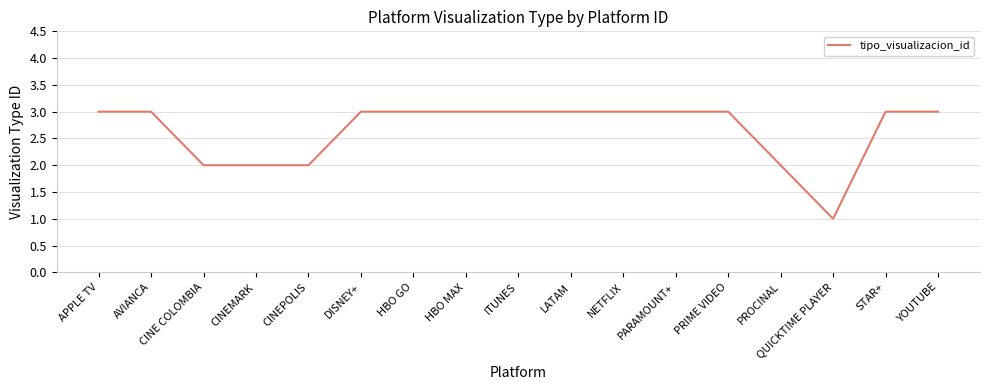

Reading left to right, extract all data points from this chart.

3	3	2	2	2	3	3	3	3	3	3	3	3	2	1	3	3